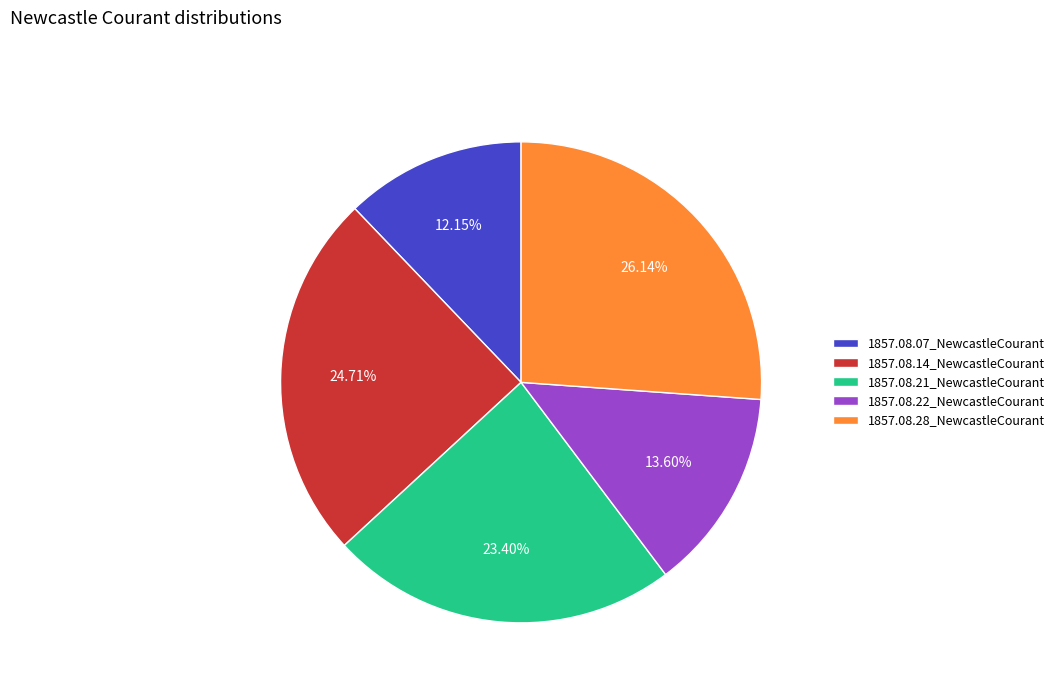

The 1857.08.07_NewcastleCourant slice represents 26% of the pie. True or false?

False